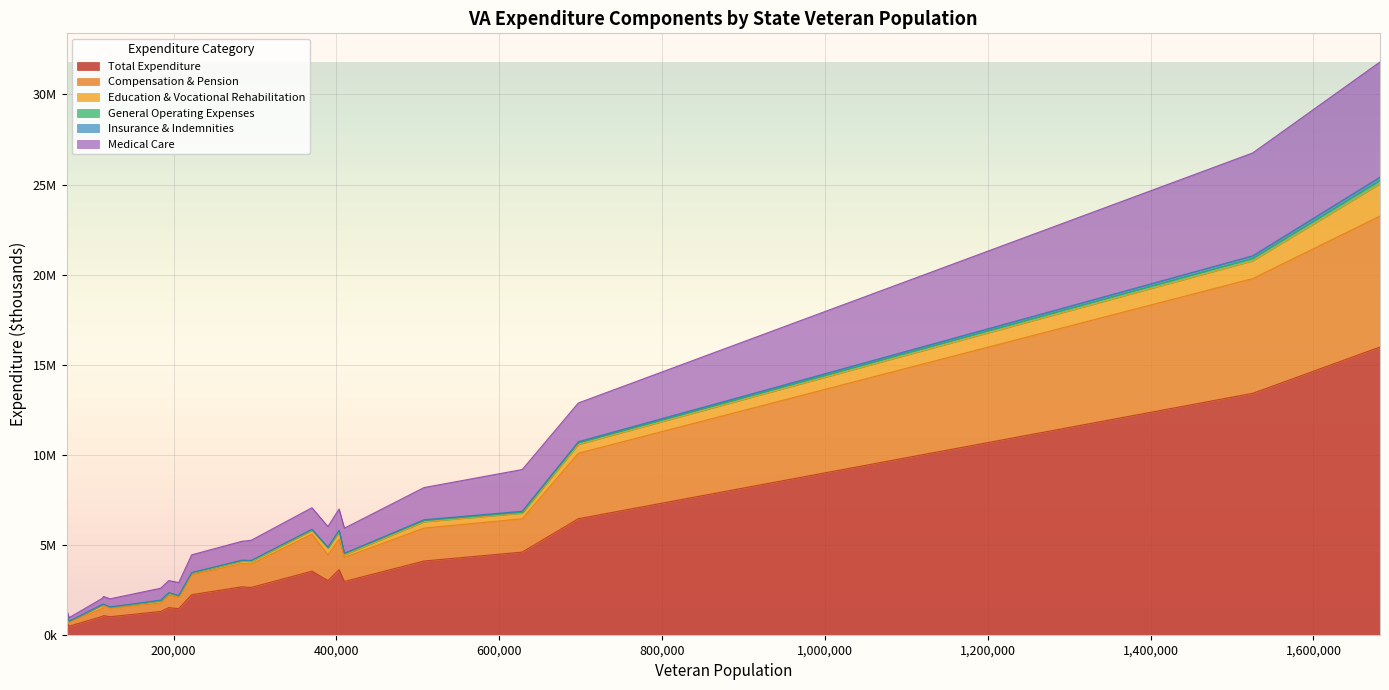

Between Idaho and Delaware, which is larger?

Idaho